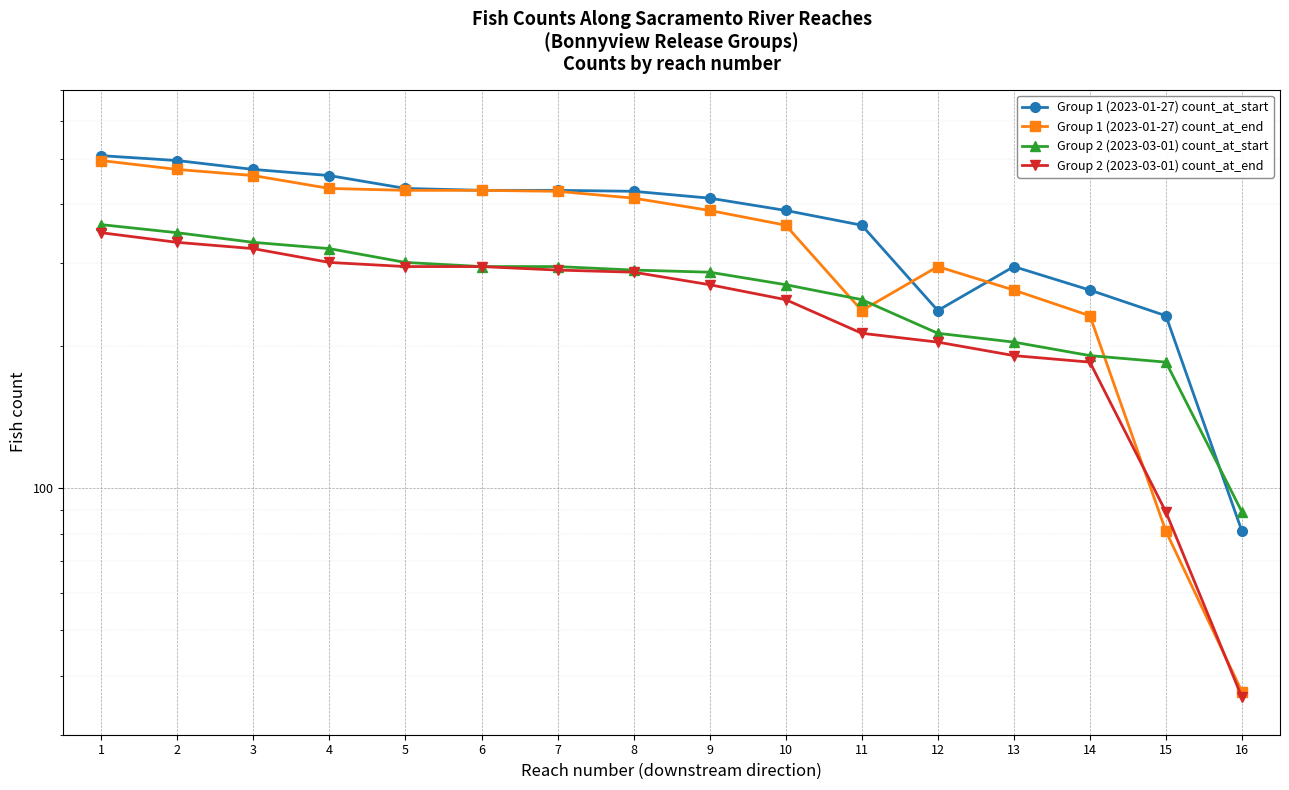

What is the highest value of the Group 1 (2023-01-27) count_at_end series?

495